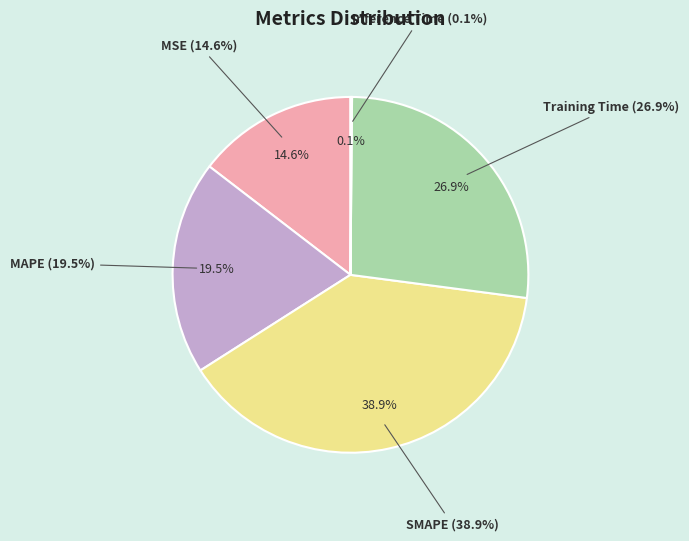

Which slice is the smallest?

Inference Time